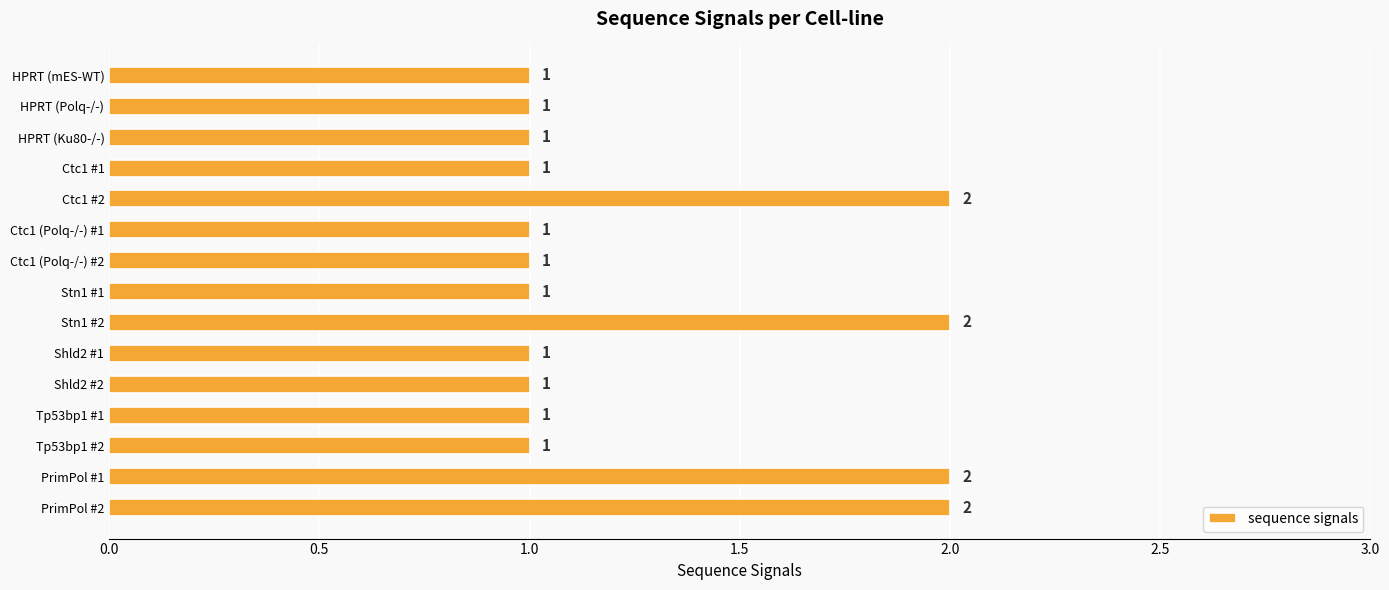

Reading top to bottom, list all the values displayed in this chart.

HPRT (mES-WT)=1	HPRT (Polq-/-)=1	HPRT (Ku80-/-)=1	Ctc1 #1=1	Ctc1 #2=2	Ctc1 (Polq-/-) #1=1	Ctc1 (Polq-/-) #2=1	Stn1 #1=1	Stn1 #2=2	Shld2 #1=1	Shld2 #2=1	Tp53bp1 #1=1	Tp53bp1 #2=1	PrimPol #1=2	PrimPol #2=2